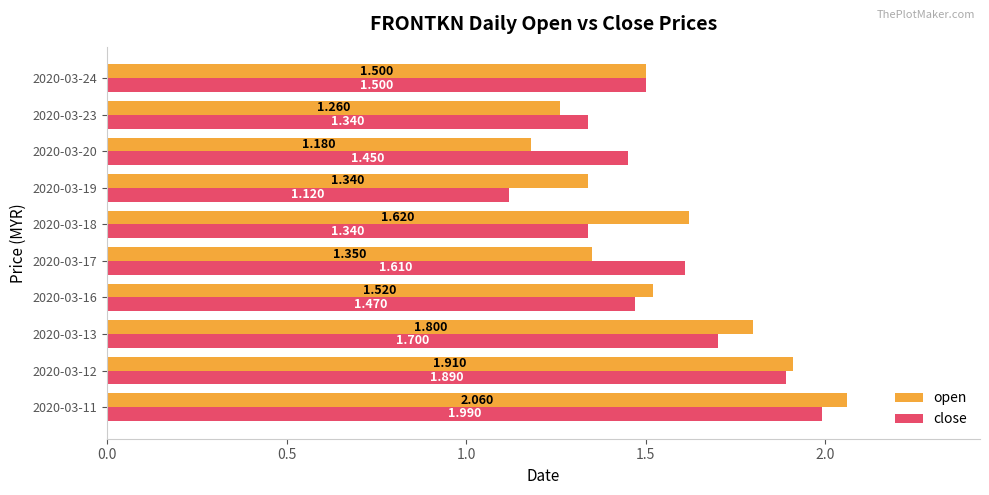

Which series has the largest range (max minus min)?

open